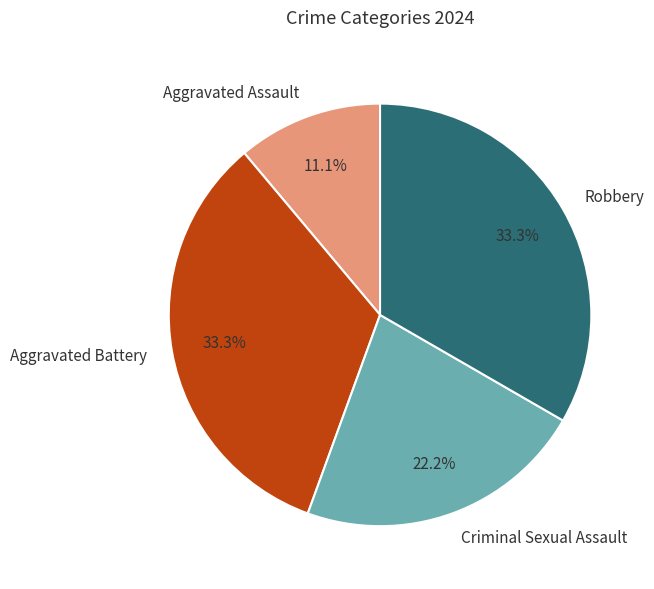

The Robbery slice represents 45% of the pie. True or false?

False